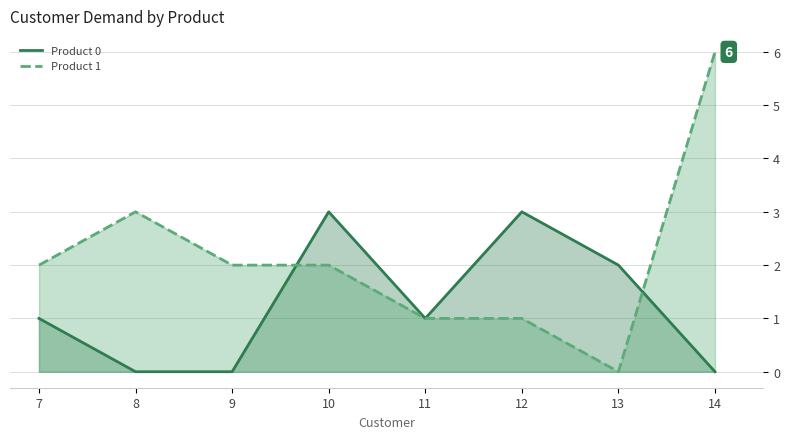

What is the approximate value of Product 1 at 7?

2